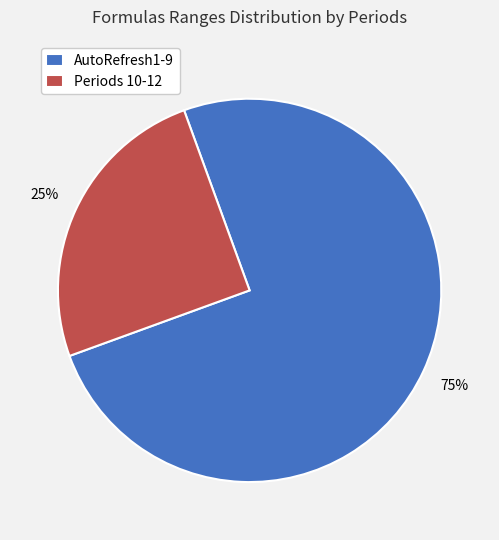

To the nearest percent, what portion does Periods 10-12 represent?

25%